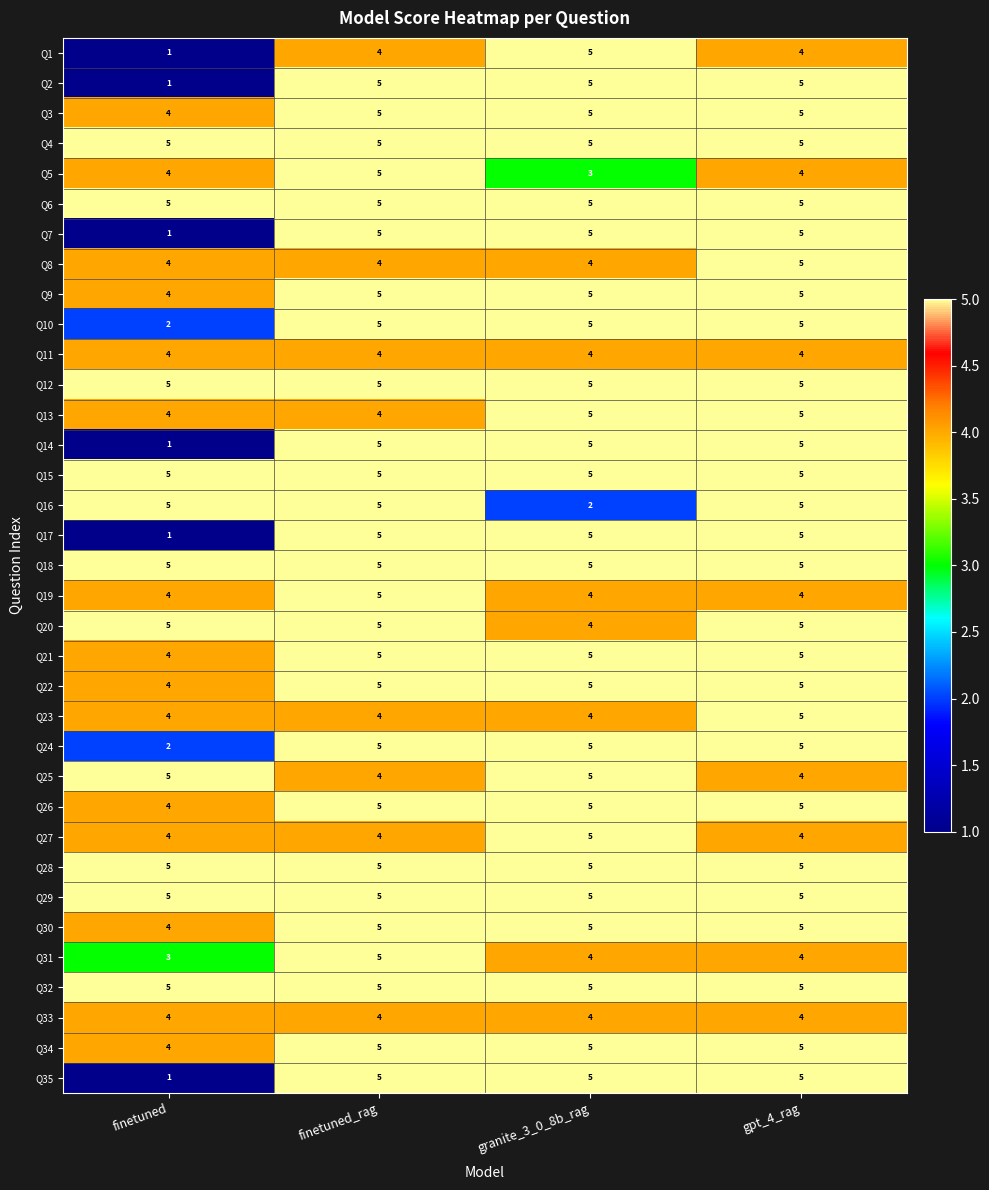

What is the average value of the Q10 series?

4